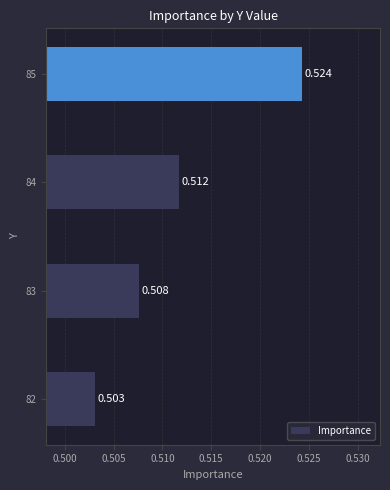

Rank the categories by value from lowest to highest.

82, 83, 84, 85